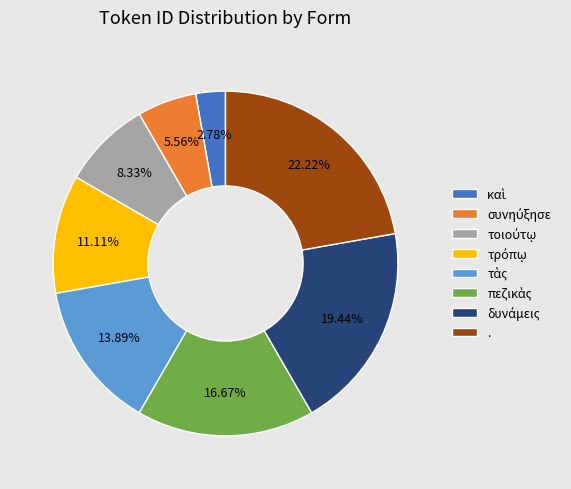

Does any single category account for the majority?

No